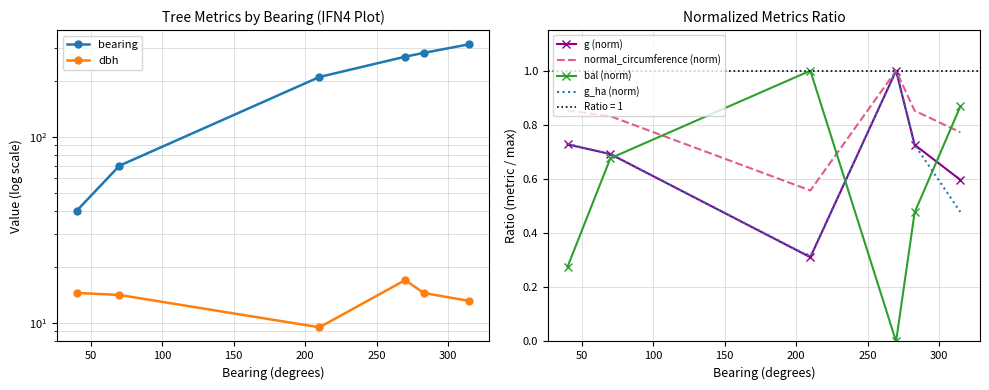

Does the chart have visible grid lines?

Yes